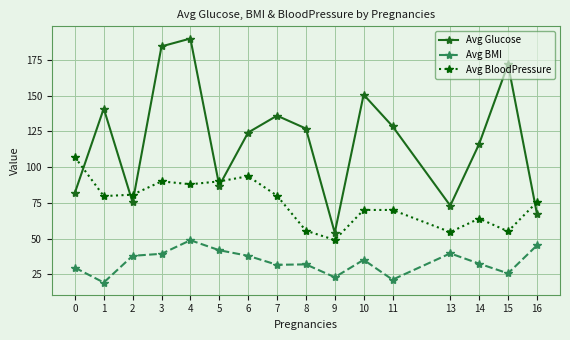

Is the value of Avg BloodPressure at 14 greater than the value of Avg Glucose at 8?

No